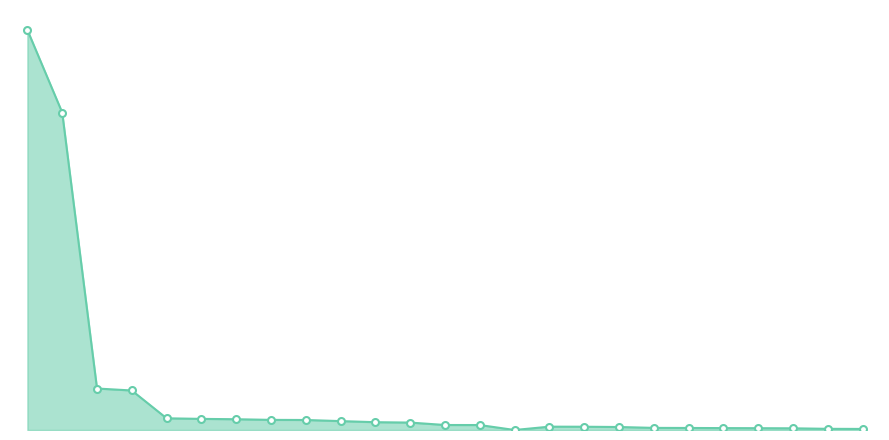

What is the value of the 14th point from the left?

3970.9